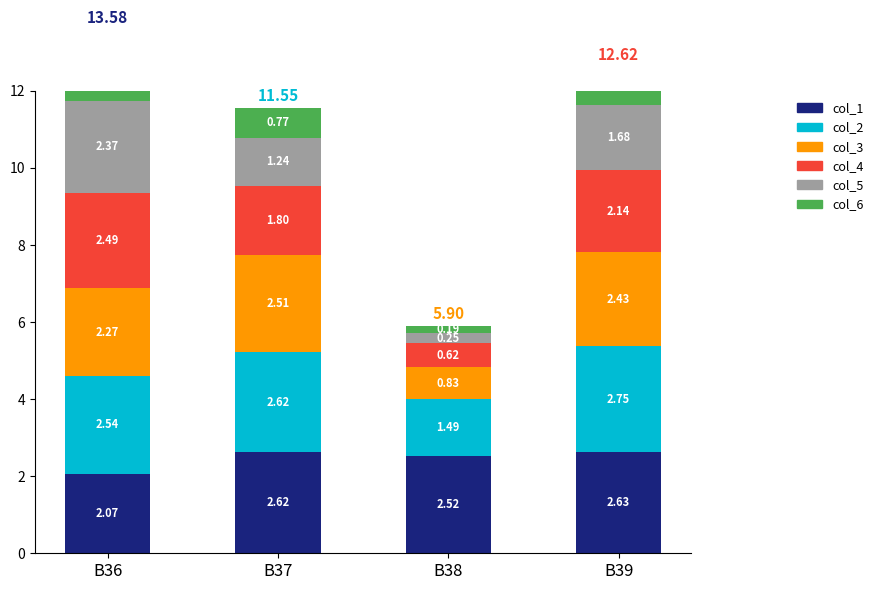

Does the chart contain any negative values?

No